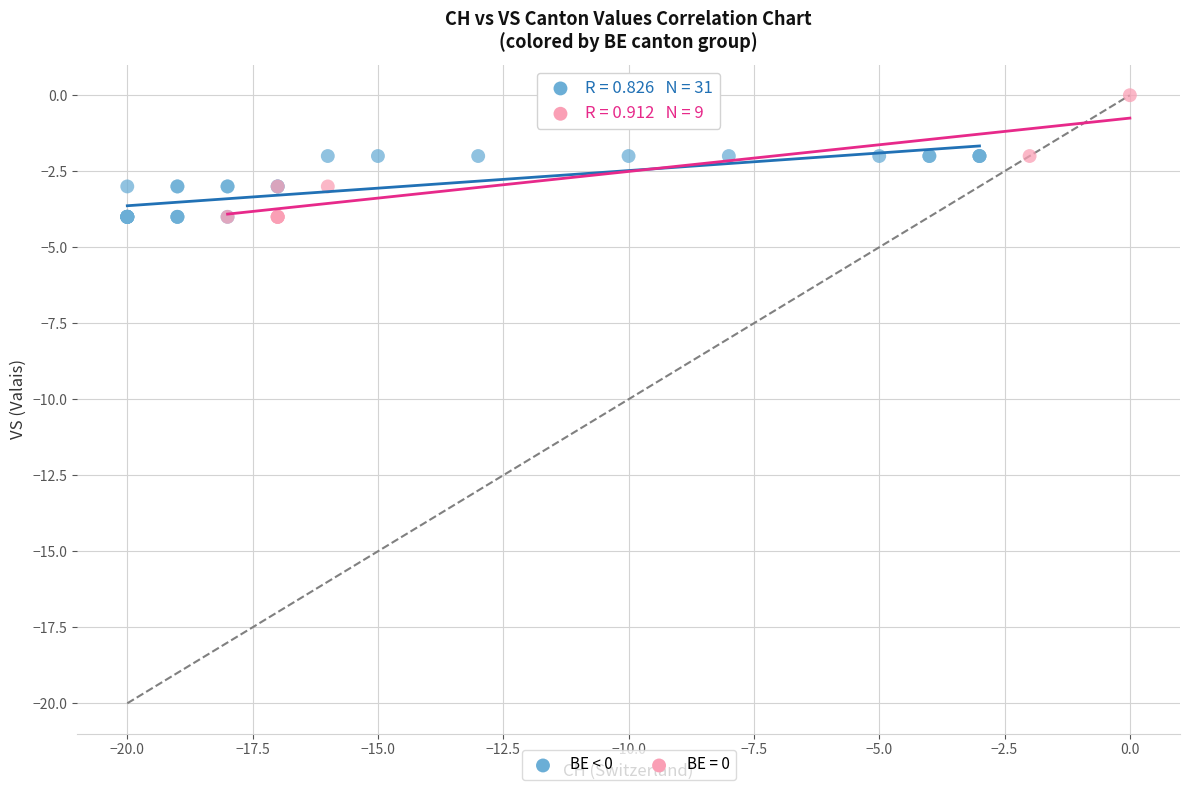

Which series reaches the maximum Y coordinate?

BE = 0